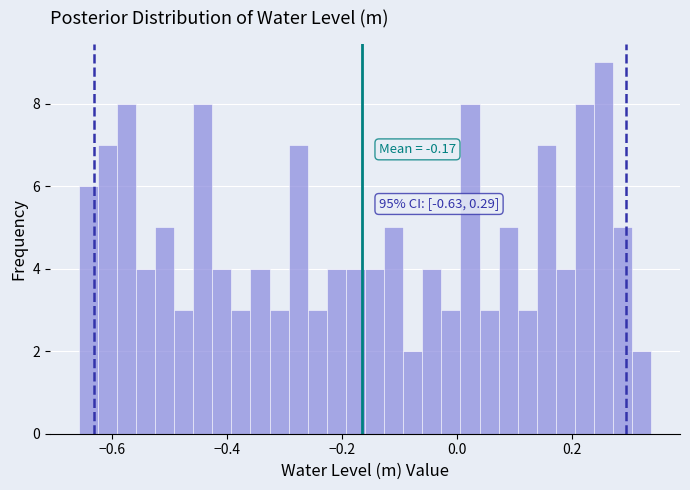

Read against the x-axis, roughly where is the centre of the tallest bar?

0.26